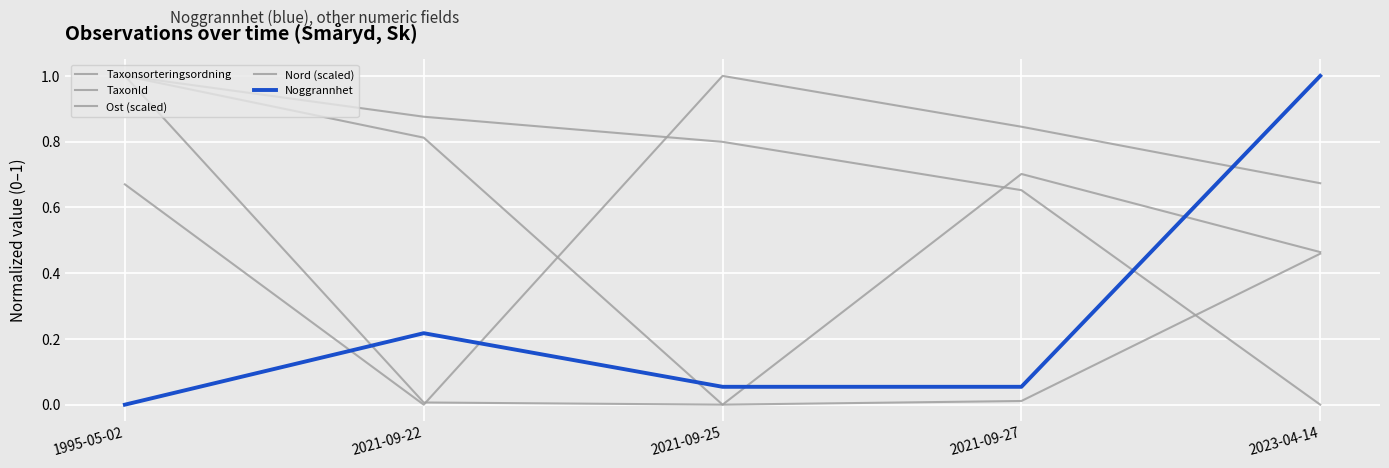

Where is Noggrannhet nearest to the value 0?

1995-05-02